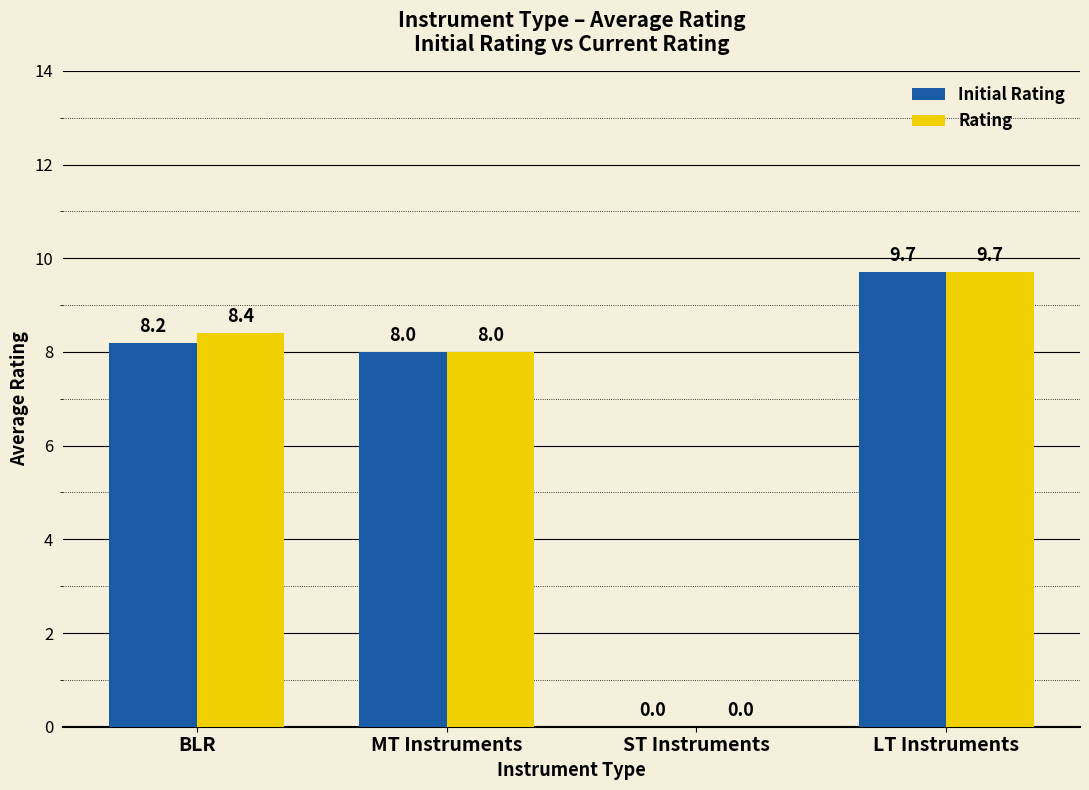

What is the highest value of the Initial Rating series?

9.7